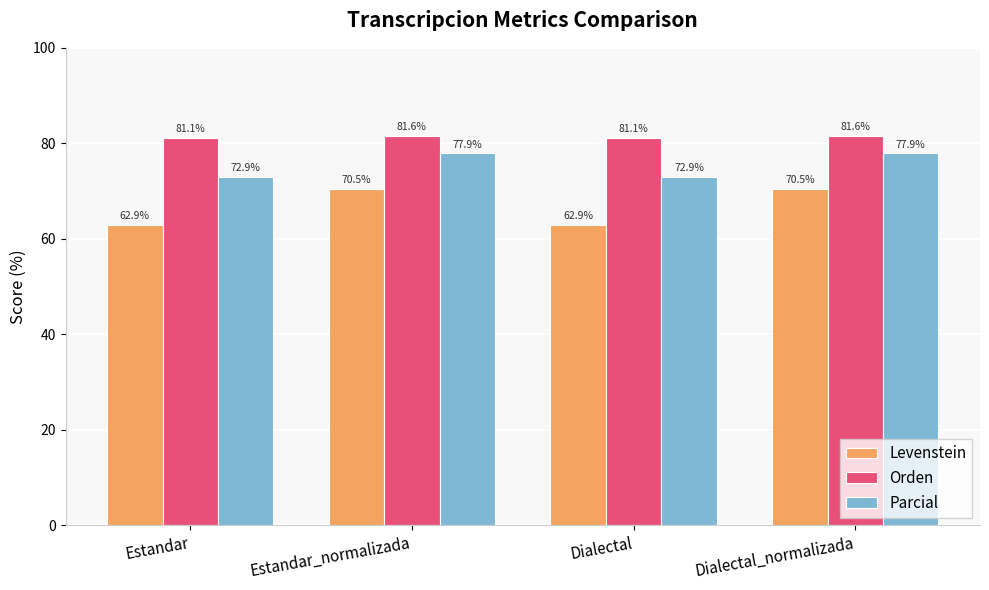

Which series has the largest range (max minus min)?

Levenstein